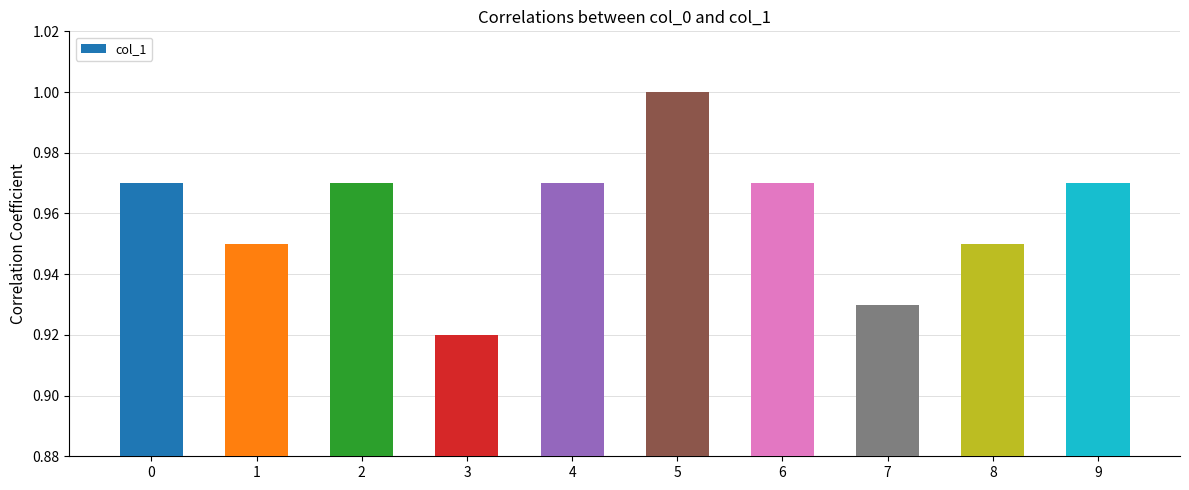

Does the chart contain stacked bars?

No